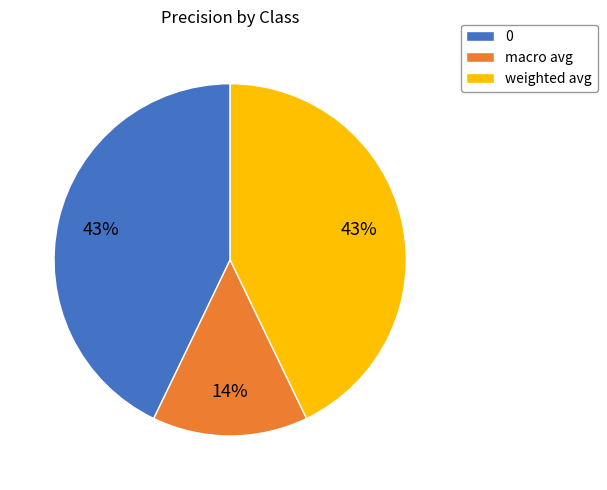

To the nearest percent, what is the average slice percentage?

33%